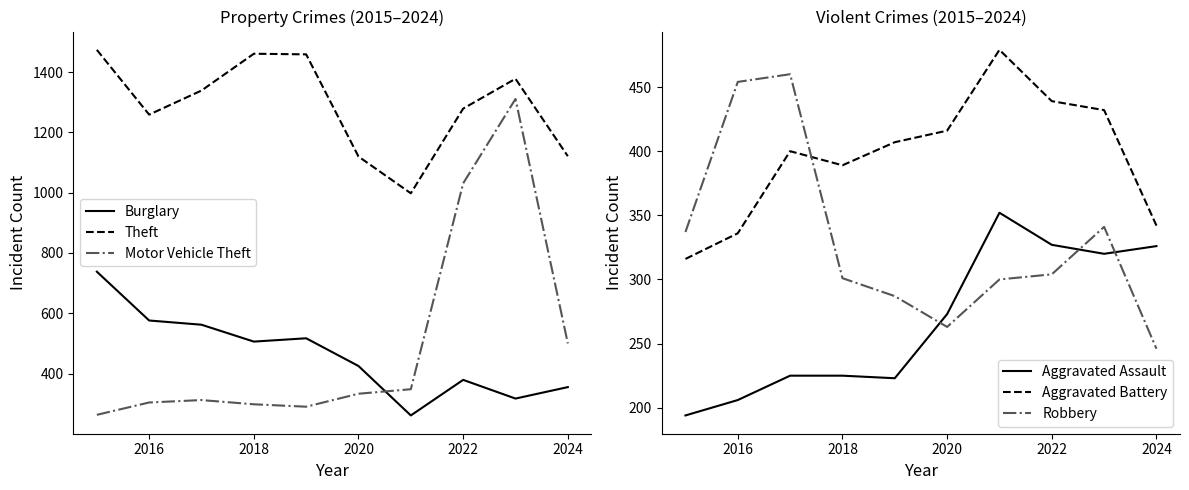

How many interior local valleys does the Motor Vehicle Theft series have?

1